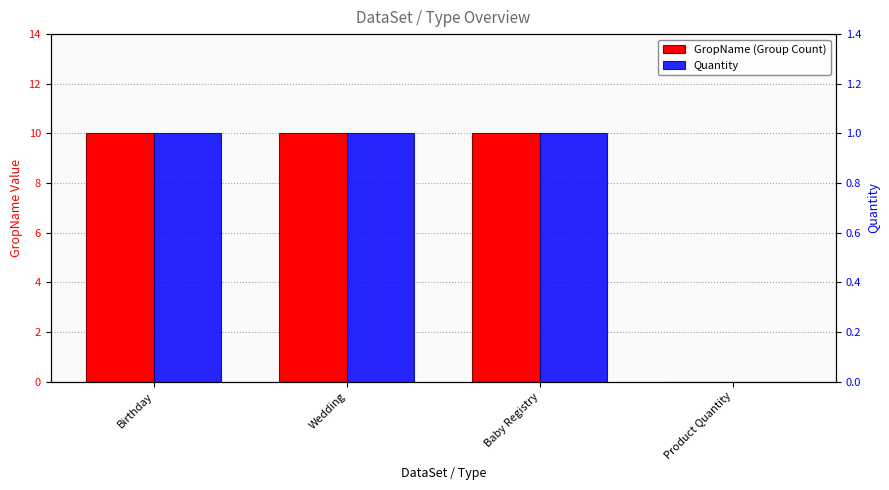

Does the chart contain any negative values?

No